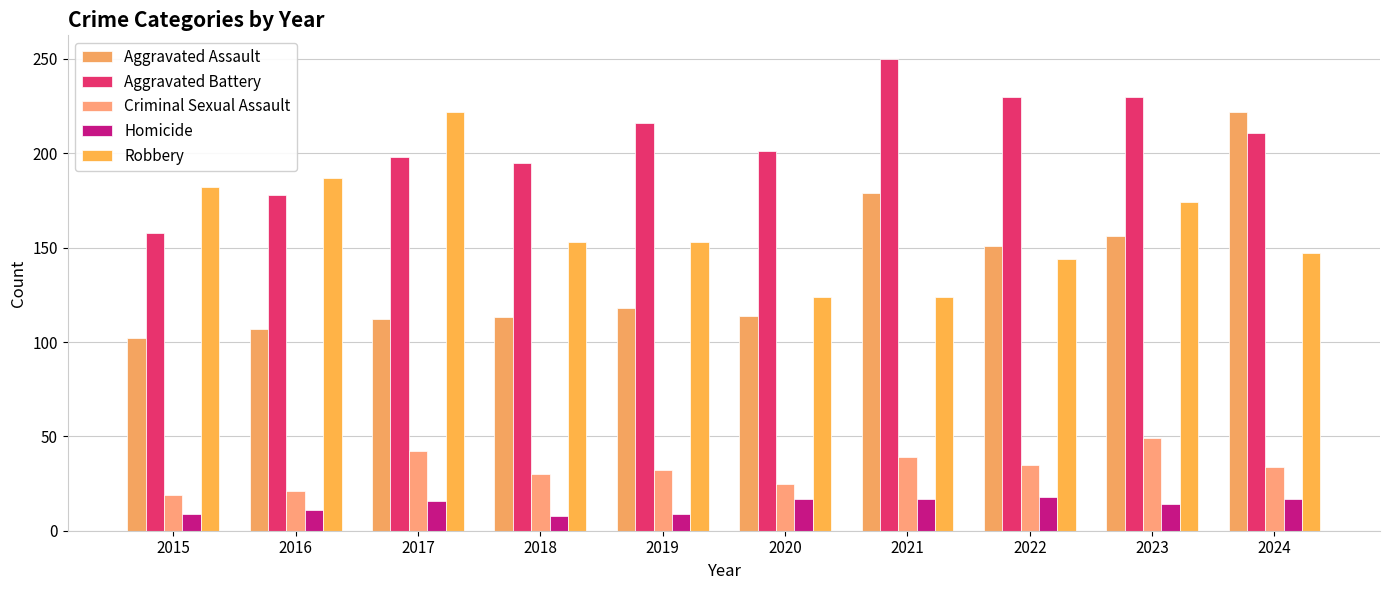

What are all the series names shown in the legend?

Aggravated Assault, Aggravated Battery, Criminal Sexual Assault, Homicide, Robbery